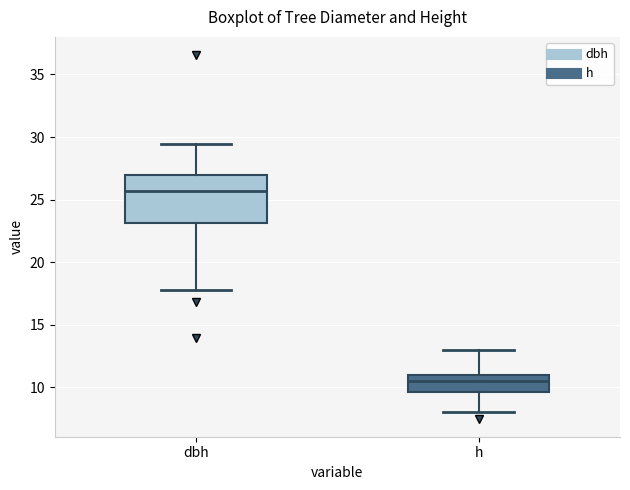

Which box's median line is the lowest?

h